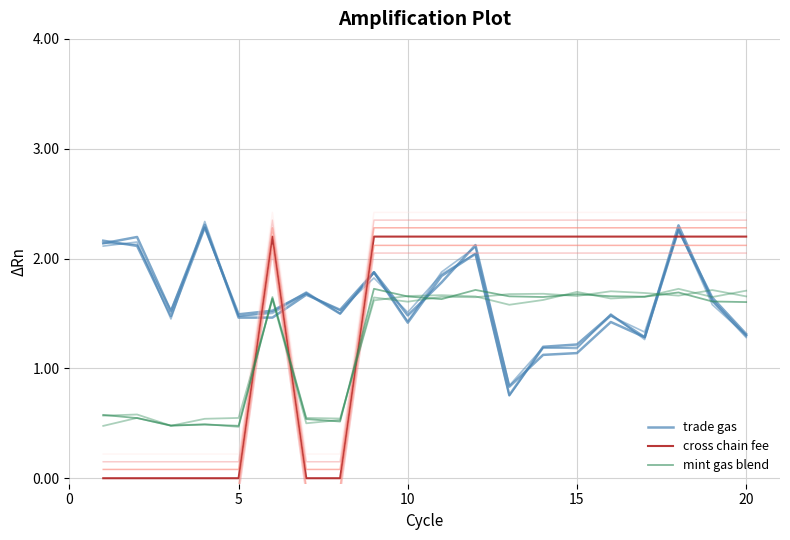

How many lines are shown in the chart?

3